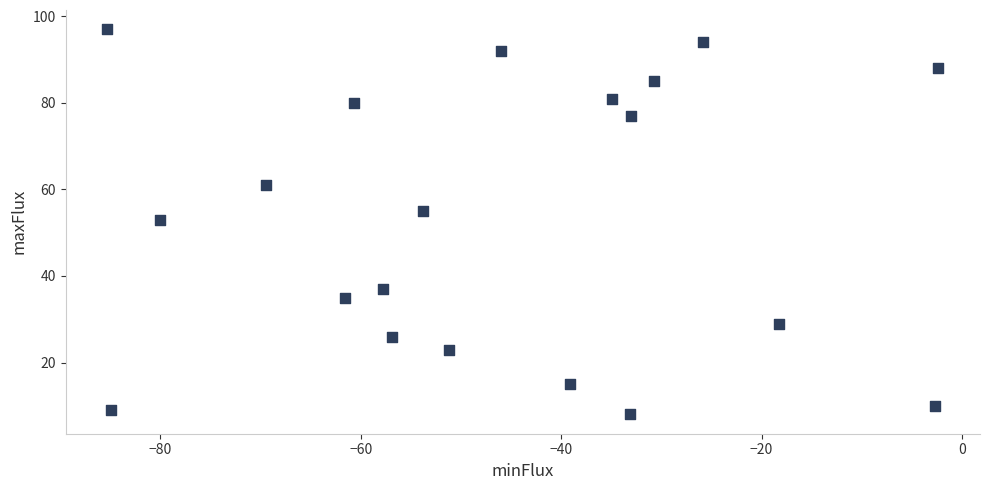

What is the range of Y values (max minus min)?

89